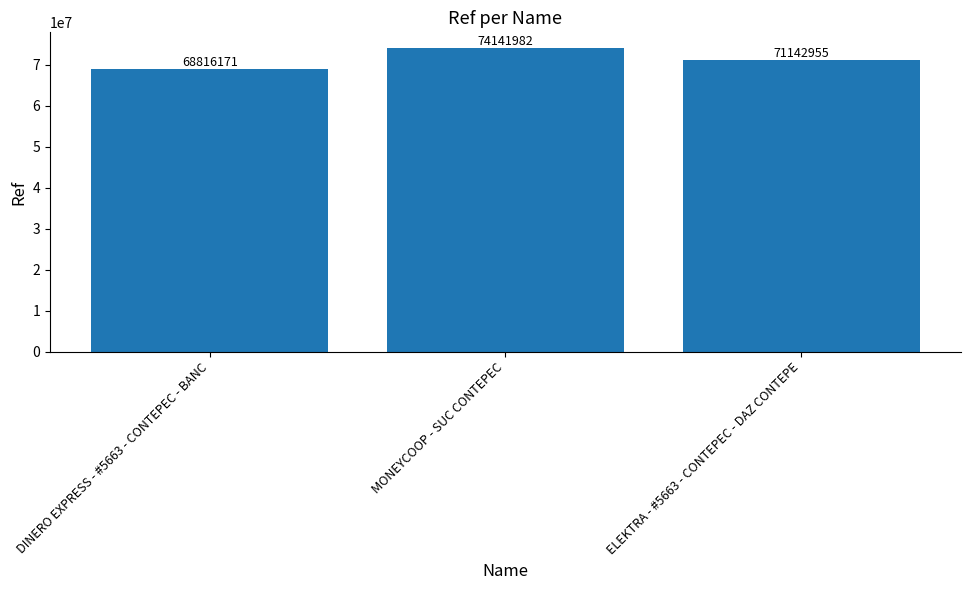

What value does the data have at ELEKTRA - #5663 - CONTEPEC - DAZ CONTEPE, to the nearest 100?

71143000